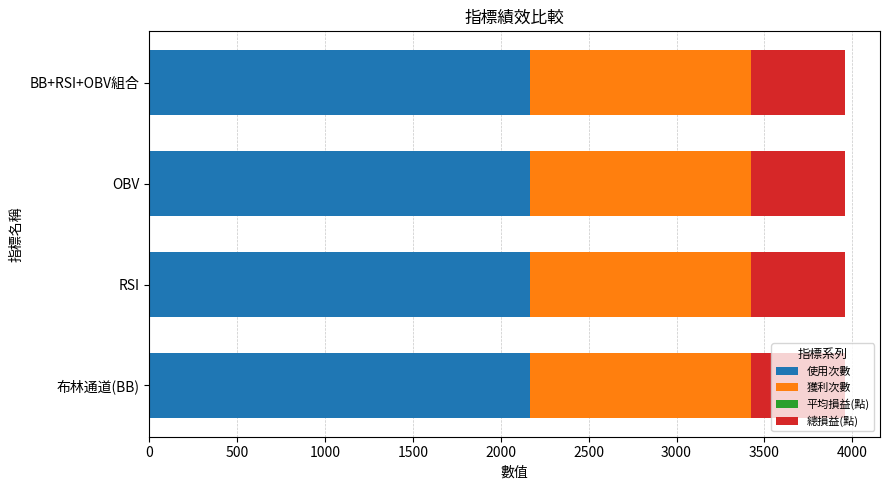

What is the maximum value for 使用次數?

2164.0